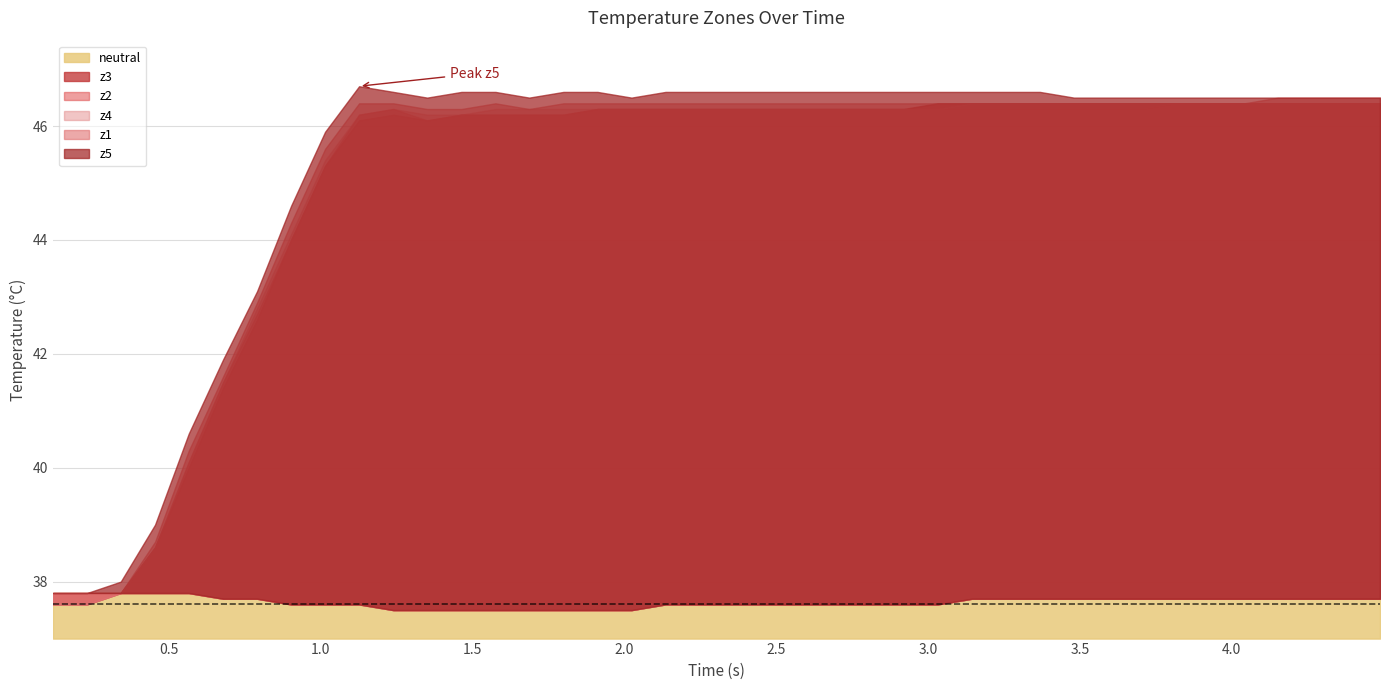

True or false: z1 has a value of 13.2 at 39.

False